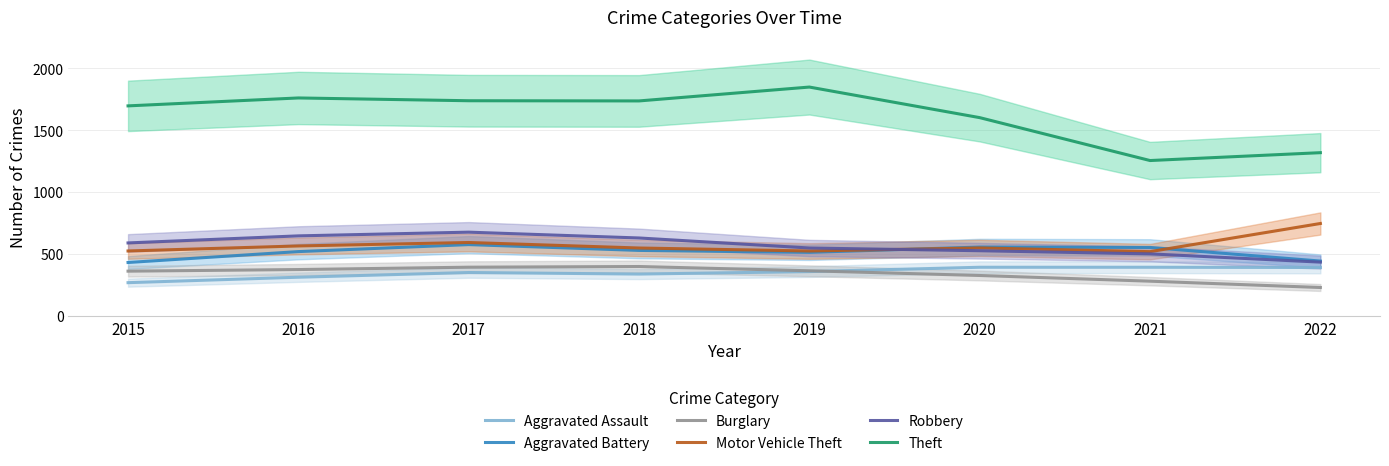

The Aggravated Assault series shows 352.0 at 2017. True or false?

True